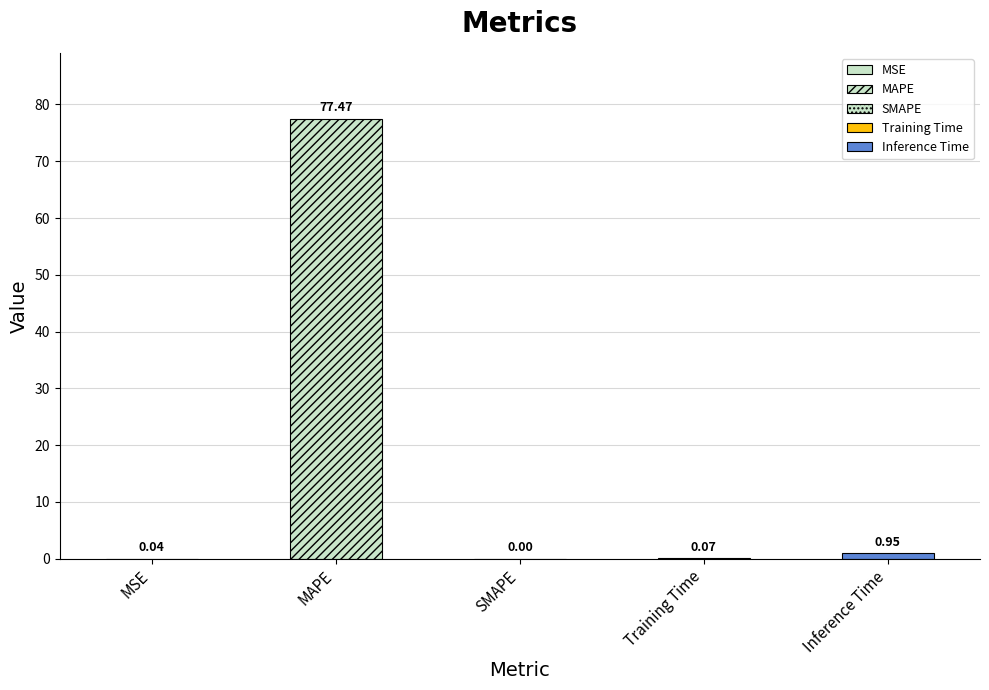

Between SMAPE and Inference Time, which is larger?

Inference Time